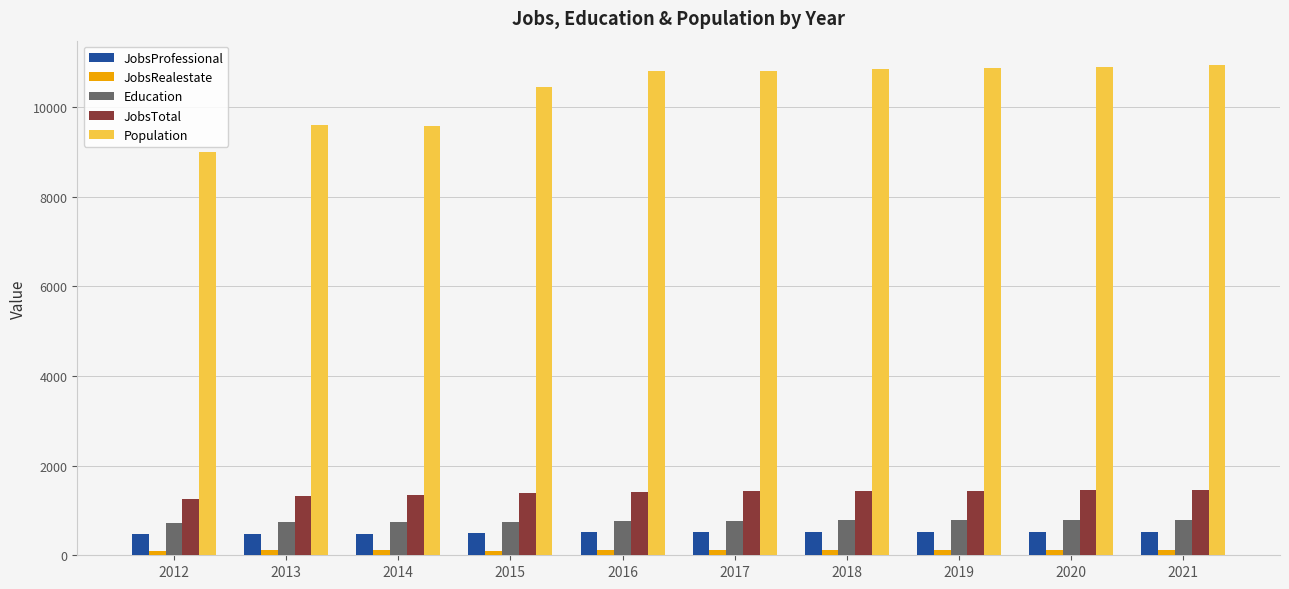

What is the minimum value for JobsProfessional?

472